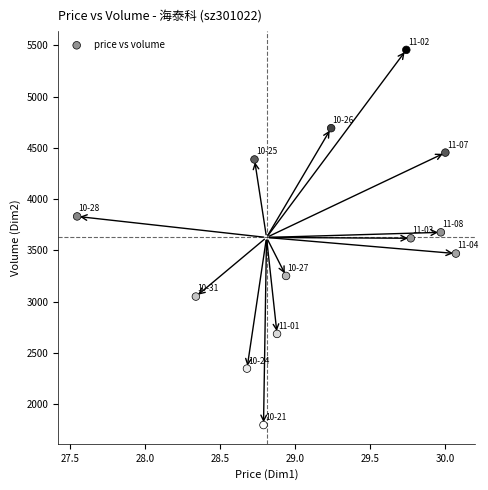

What is the range of Y values (max minus min)?

3656